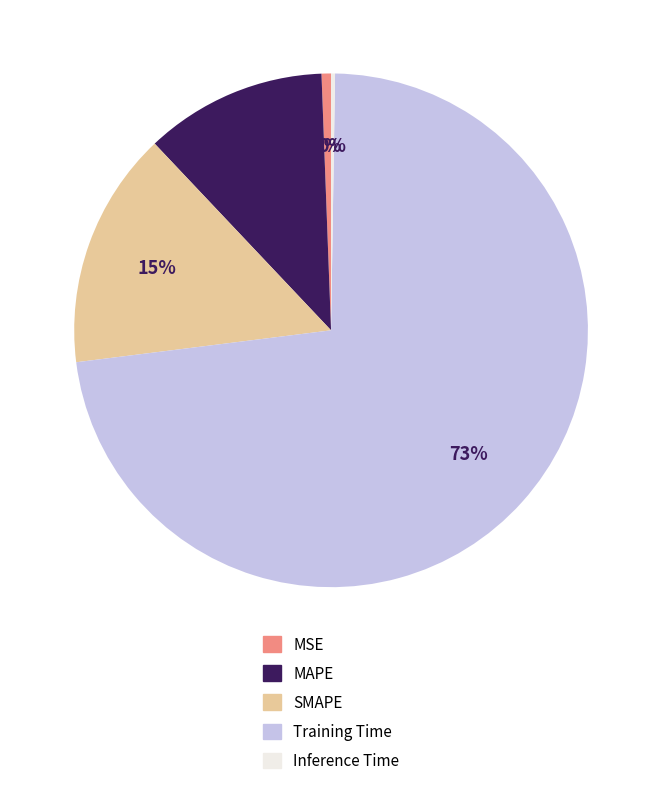

To the nearest percent, what is the difference between the Training Time and MSE slice percentages?

72%